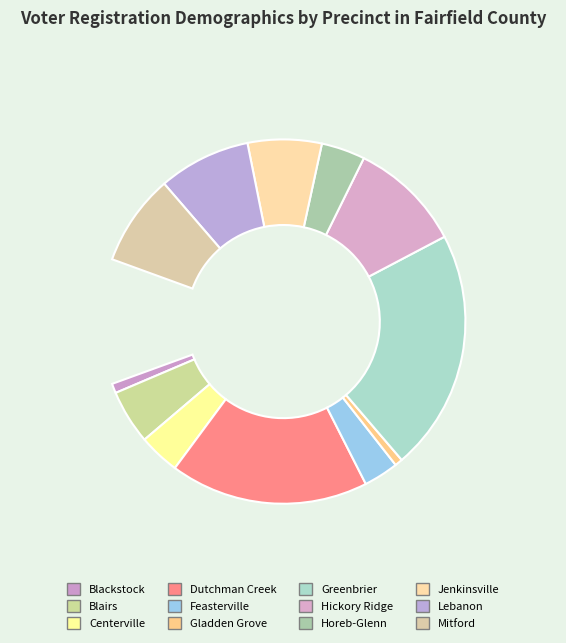

Count the number of slices in the pie.

12